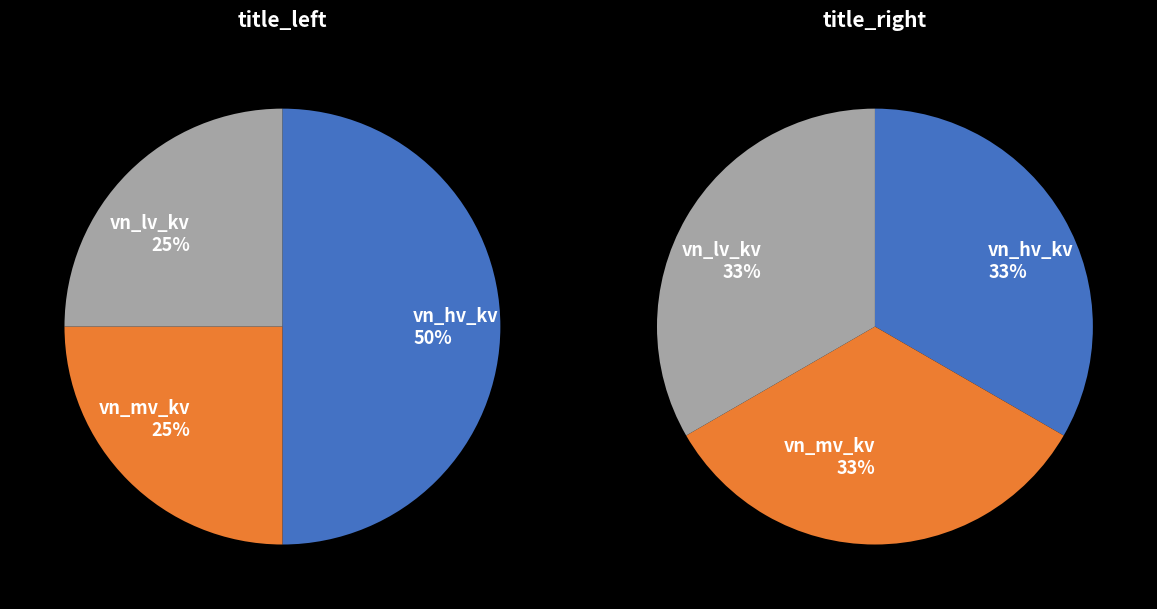

Count the number of slices in the pie.

3